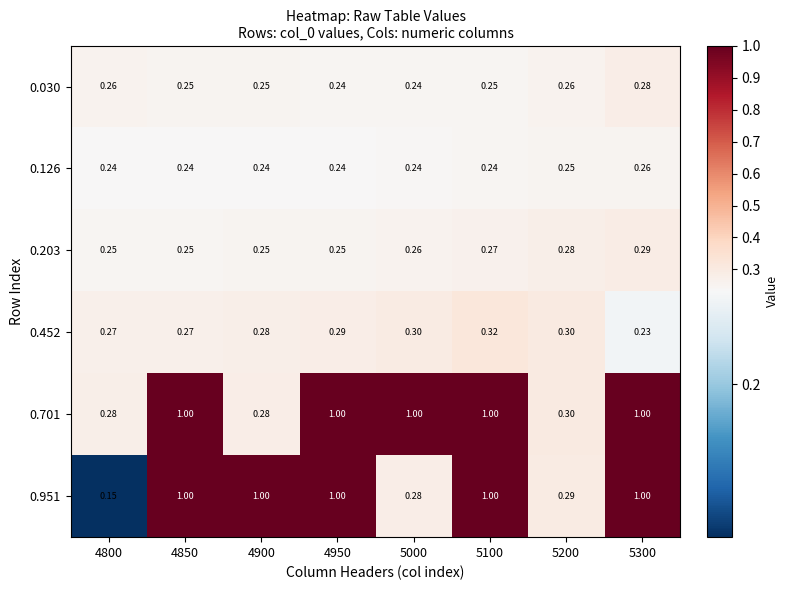

Is the value of 0.701 at 5000 greater than the value of 0.030 at 4800?

Yes